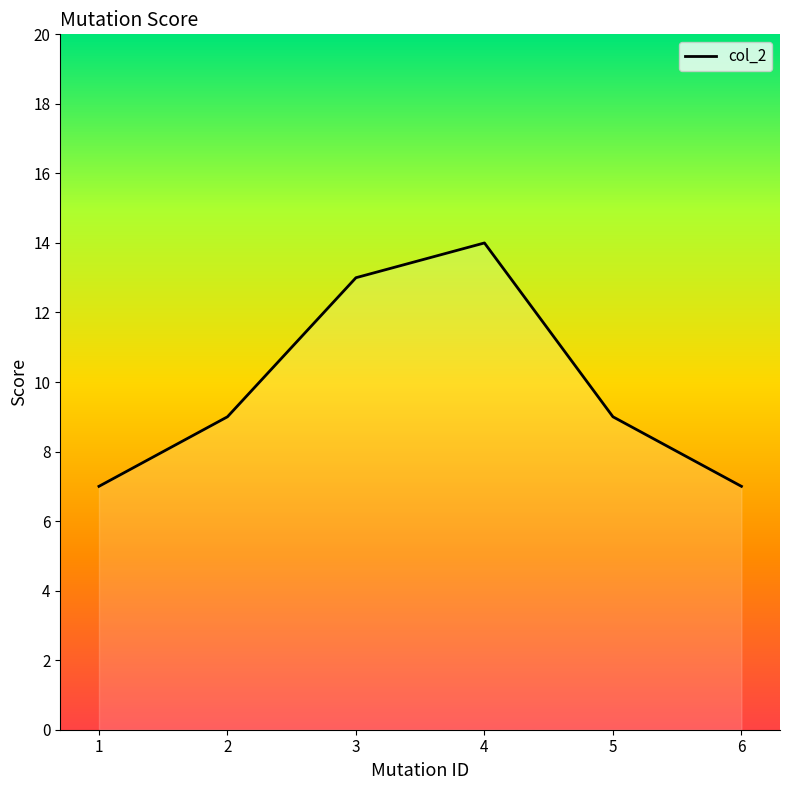

Approximately how many times larger is the value at 5 compared to 2?

1.0